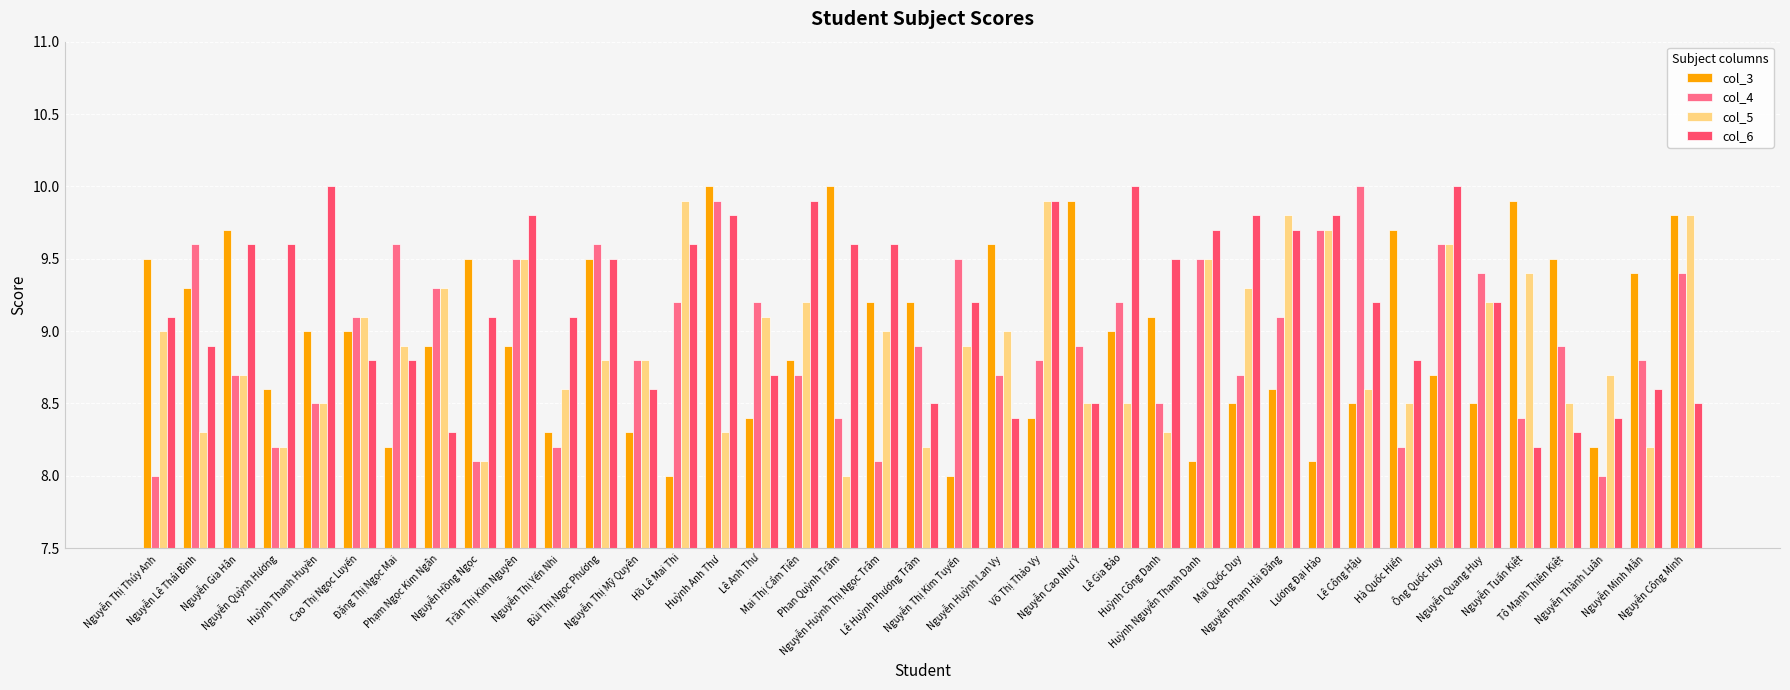

What is the value of the col_3 bar at the 28th from the left?

8.5